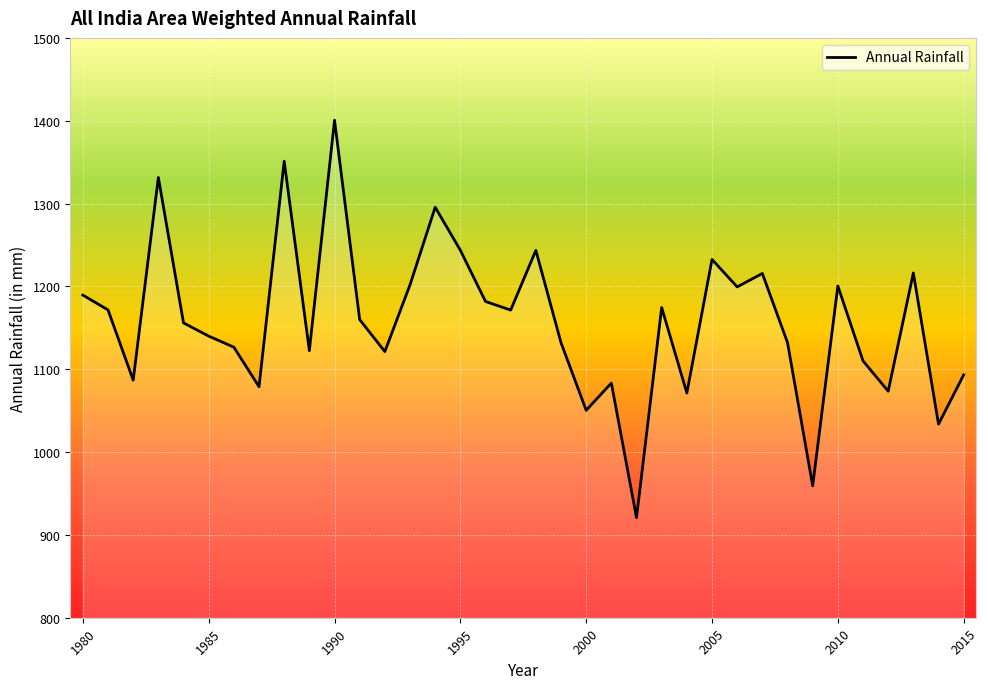

What is the smallest value displayed?

920.8